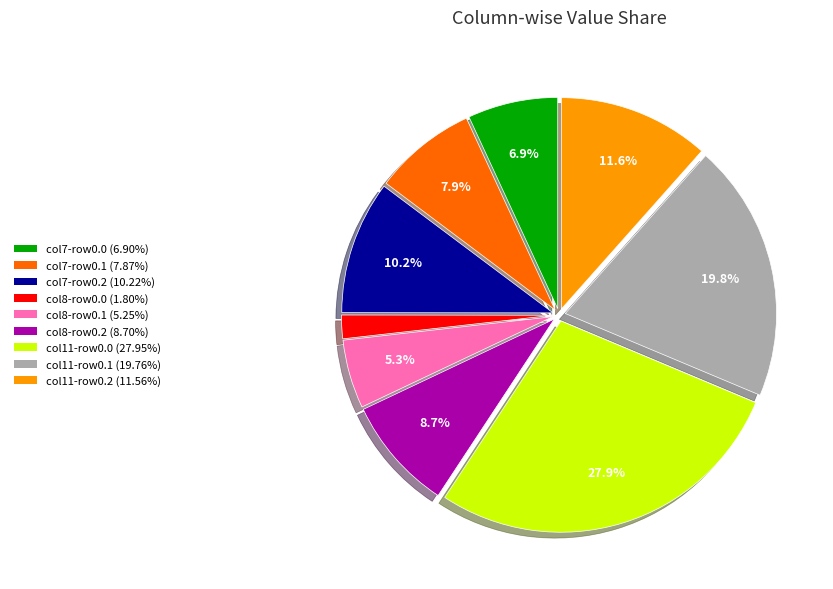

To the nearest percent, what is the difference between the largest and smallest slice percentages?

26%